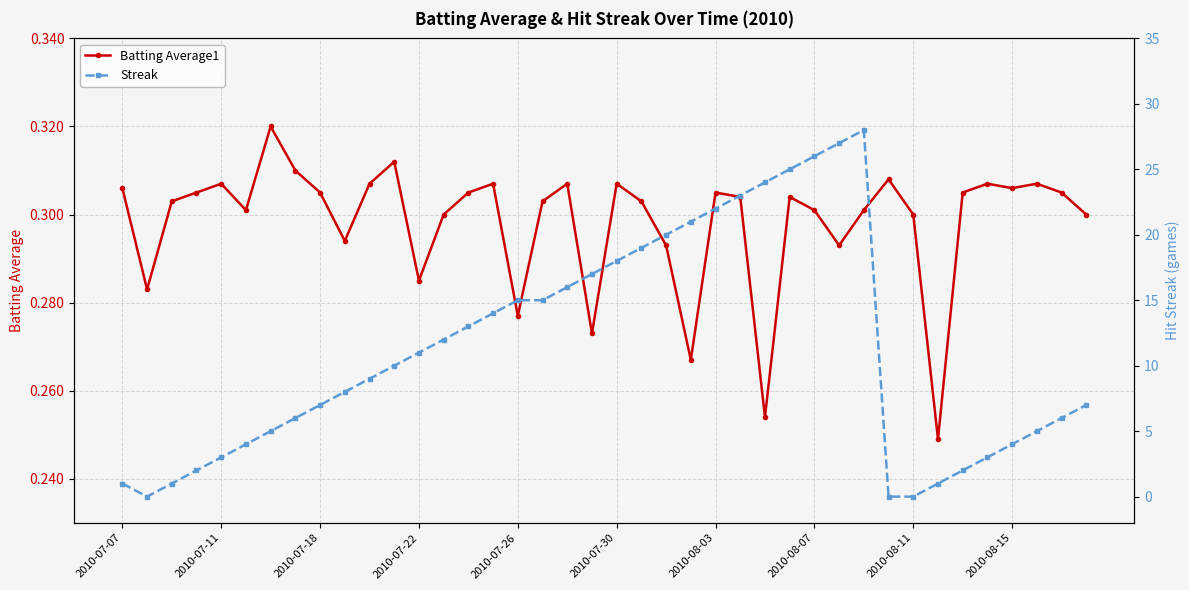

Rank the series by their maximum value, from lowest to highest.

Batting Average1, Streak